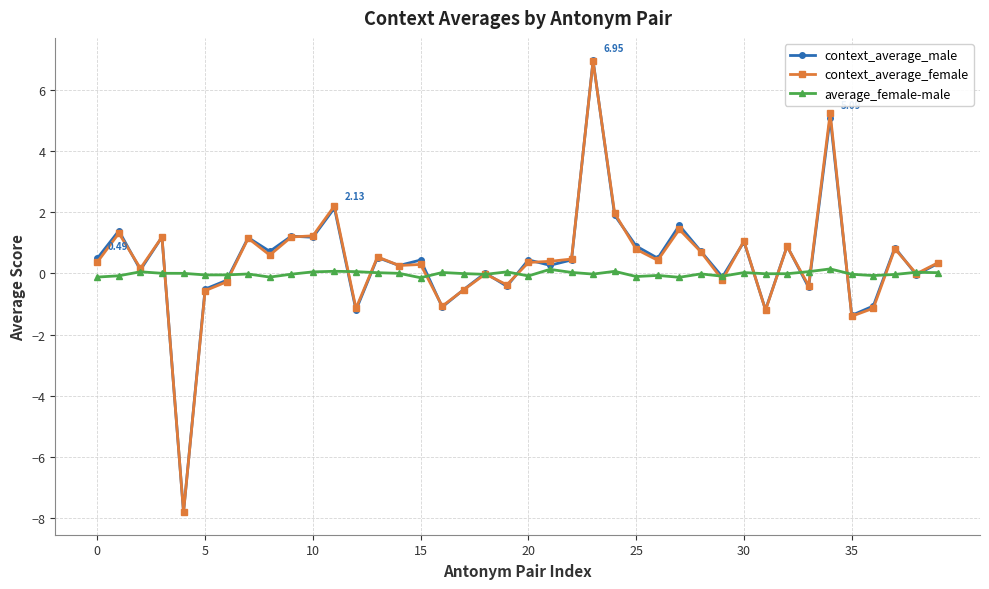

How many series are shown in this chart?

3